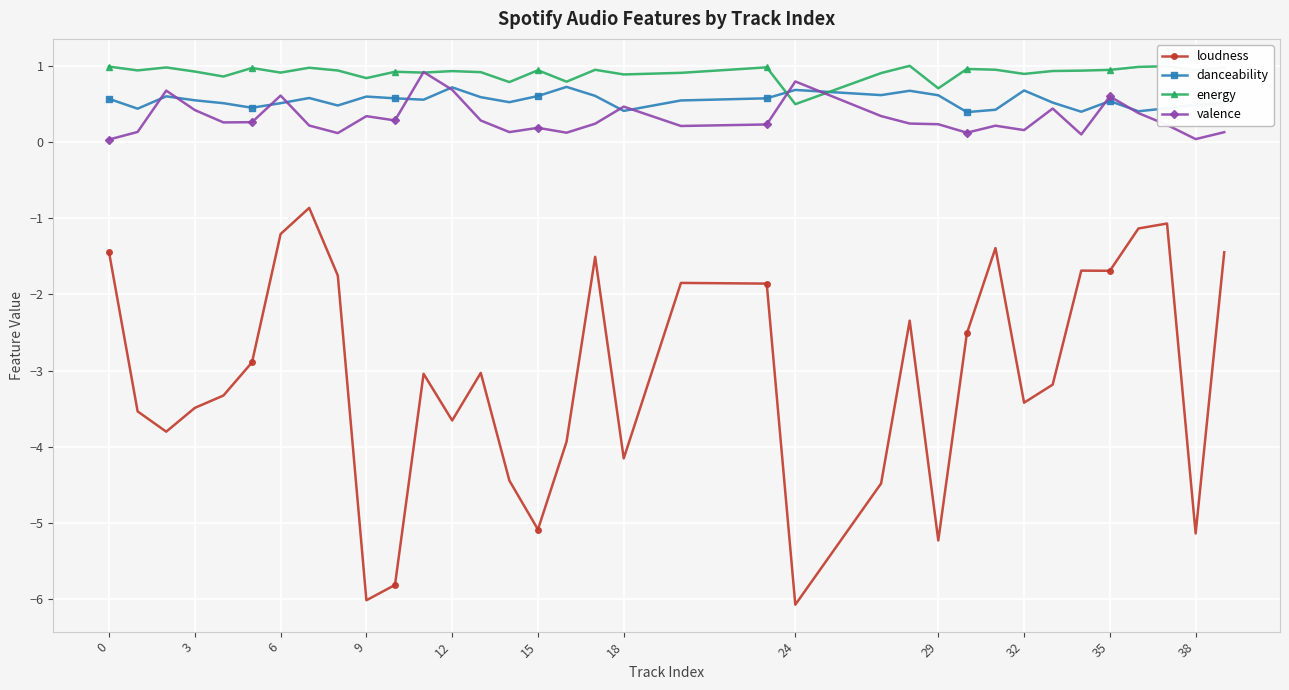

True or false: energy has more than 0 points higher than both neighbors.

True